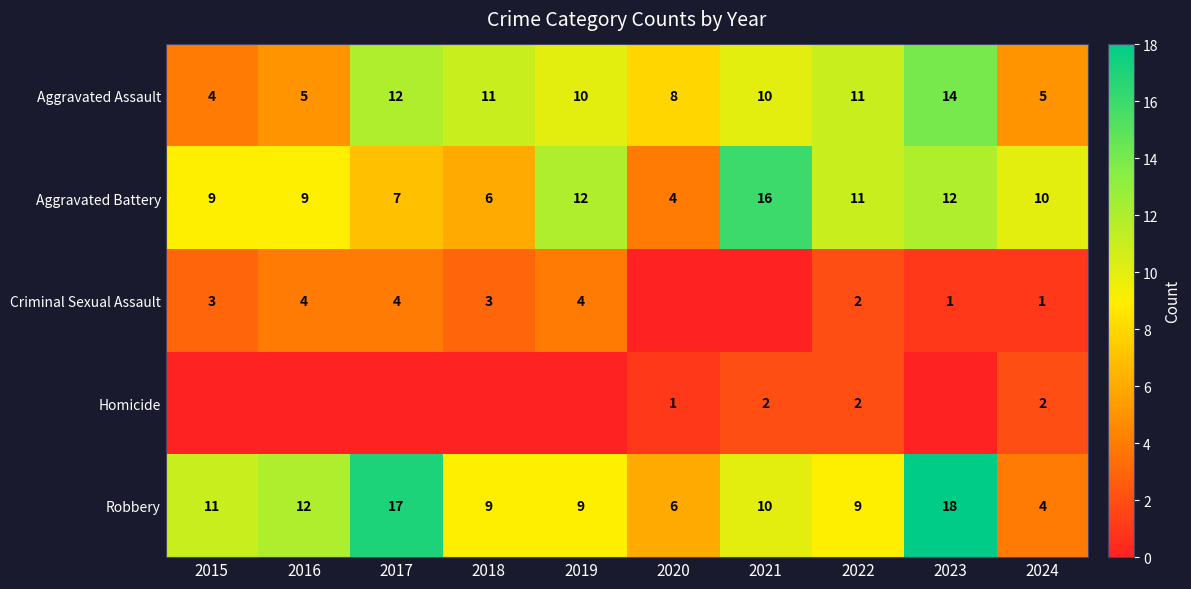

At 2024, list the series in order from largest to smallest.

Aggravated Battery, Aggravated Assault, Robbery, Homicide, Criminal Sexual Assault